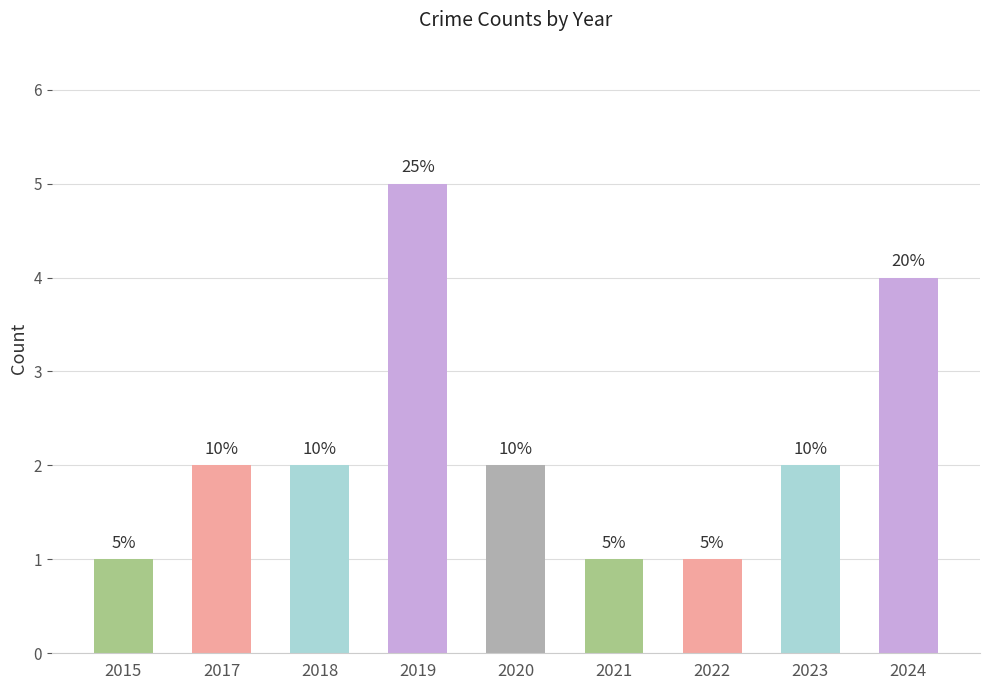

How many bars are there in total?

9